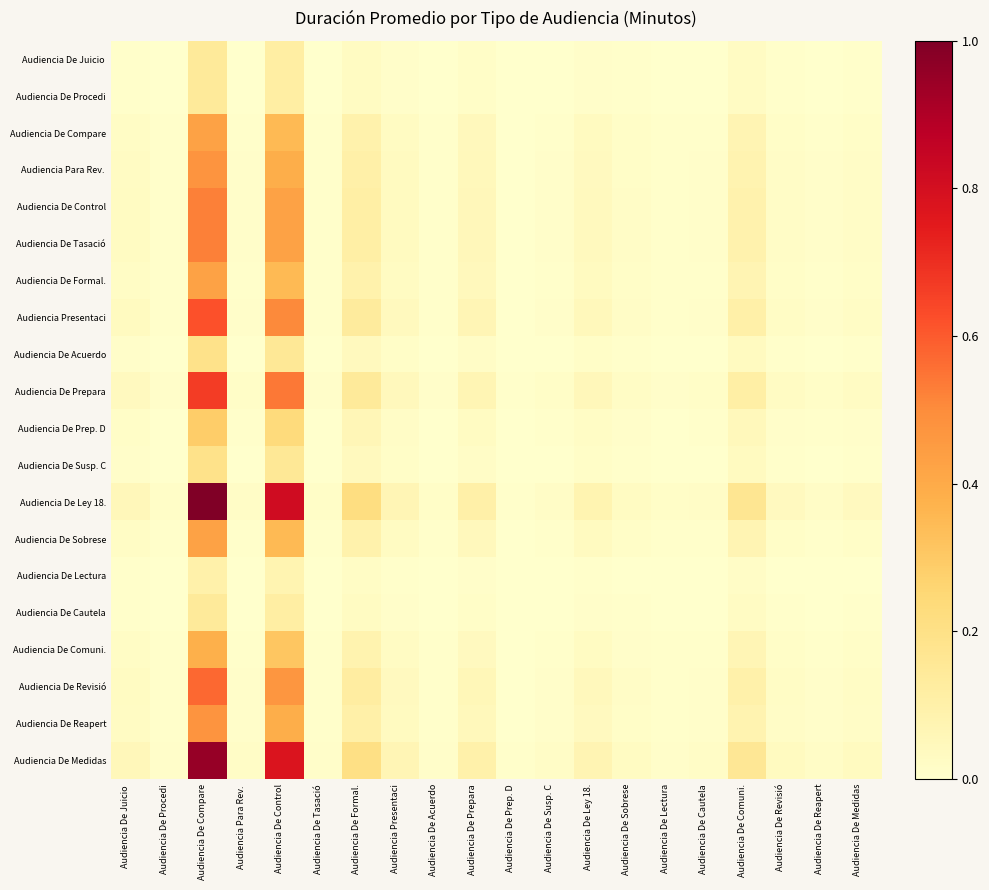

Rank the series by their maximum value, from highest to lowest.

Audiencia De Ley 18., Audiencia De Medidas, Audiencia De Prepara, Audiencia Presentaci, Audiencia De Revisió, Audiencia De Control, Audiencia De Tasació, Audiencia Para Rev., Audiencia De Reapert, Audiencia De Compare, Audiencia De Formal., Audiencia De Sobrese, Audiencia De Comuni., Audiencia De Prep. D, Audiencia De Acuerdo, Audiencia De Susp. C, Audiencia De Juicio, Audiencia De Procedi, Audiencia De Cautela, Audiencia De Lectura